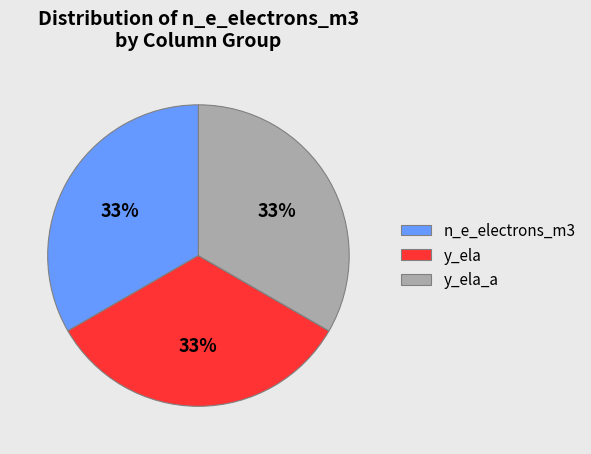

Does any single category account for the majority?

No